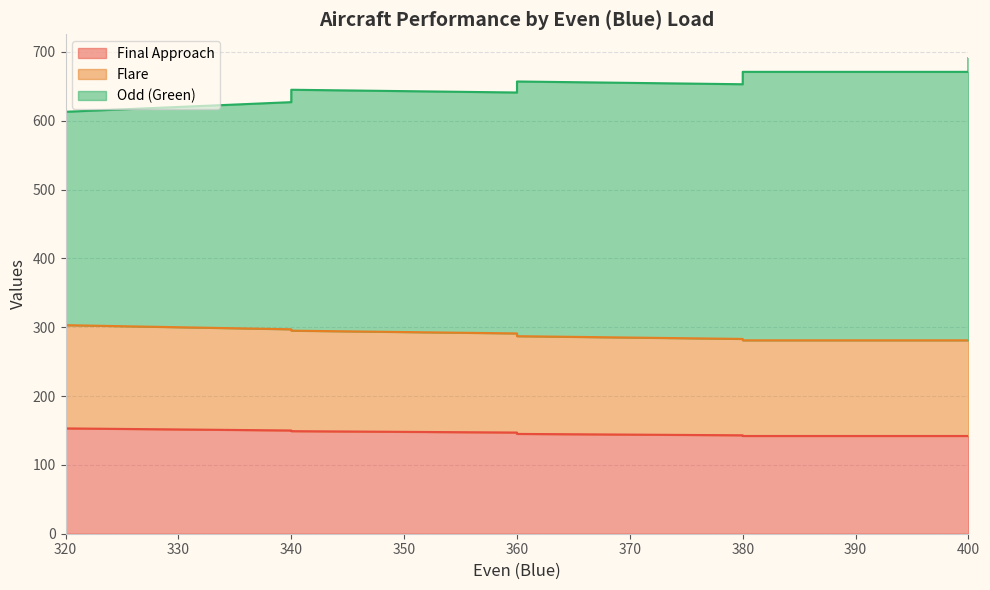

Count the number of data series in this chart.

3